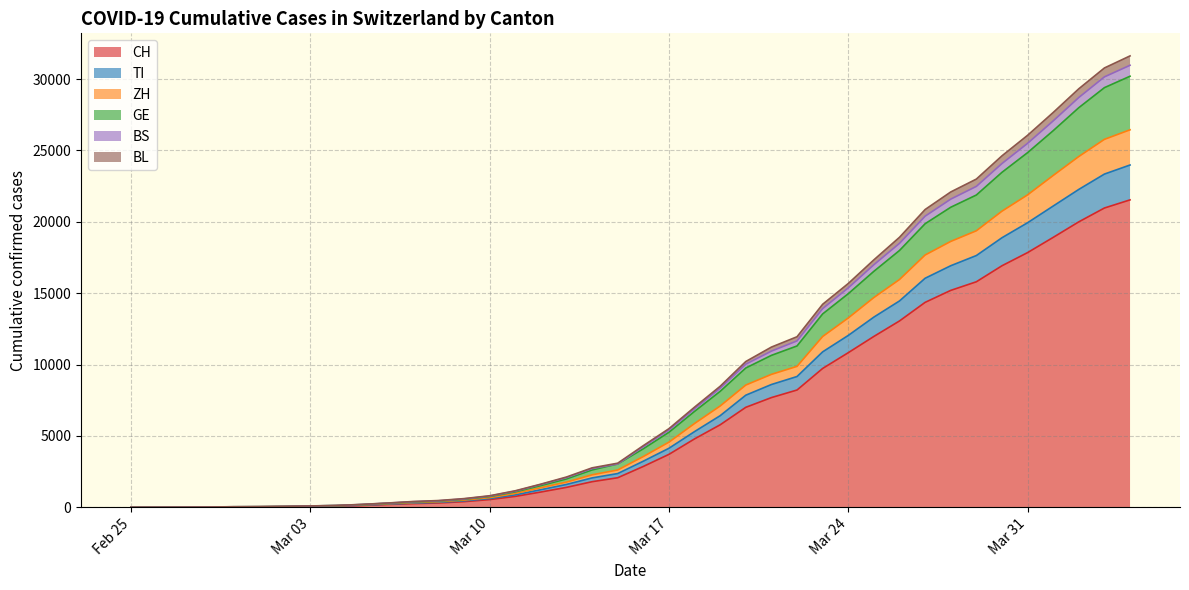

How many data points in BS are above 4321?

19